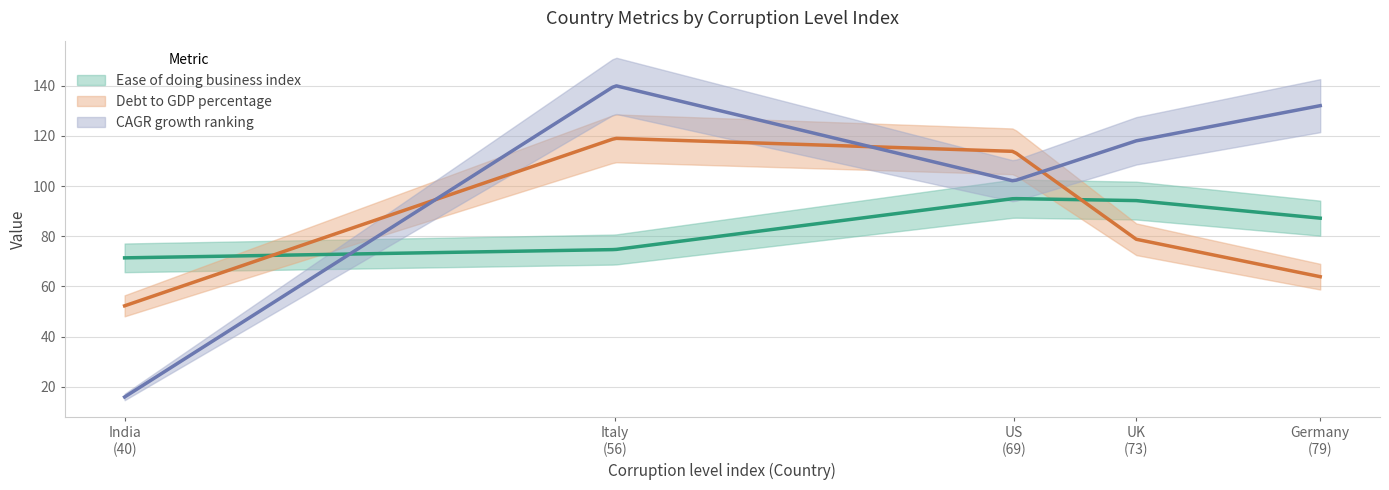

Reading right to left, extract all data points from this chart.

Ease of doing business index: Germany
(79)=87.2	UK
(73)=94.2	US
(69)=95.0	Italy
(56)=74.7	India
(40)=71.4
Debt to GDP percentage: Germany
(79)=63.9	UK
(73)=78.8	US
(69)=113.8	Italy
(56)=119.0	India
(40)=52.3
CAGR growth ranking: Germany
(79)=132.0	UK
(73)=118.0	US
(69)=102.0	Italy
(56)=140.0	India
(40)=16.0